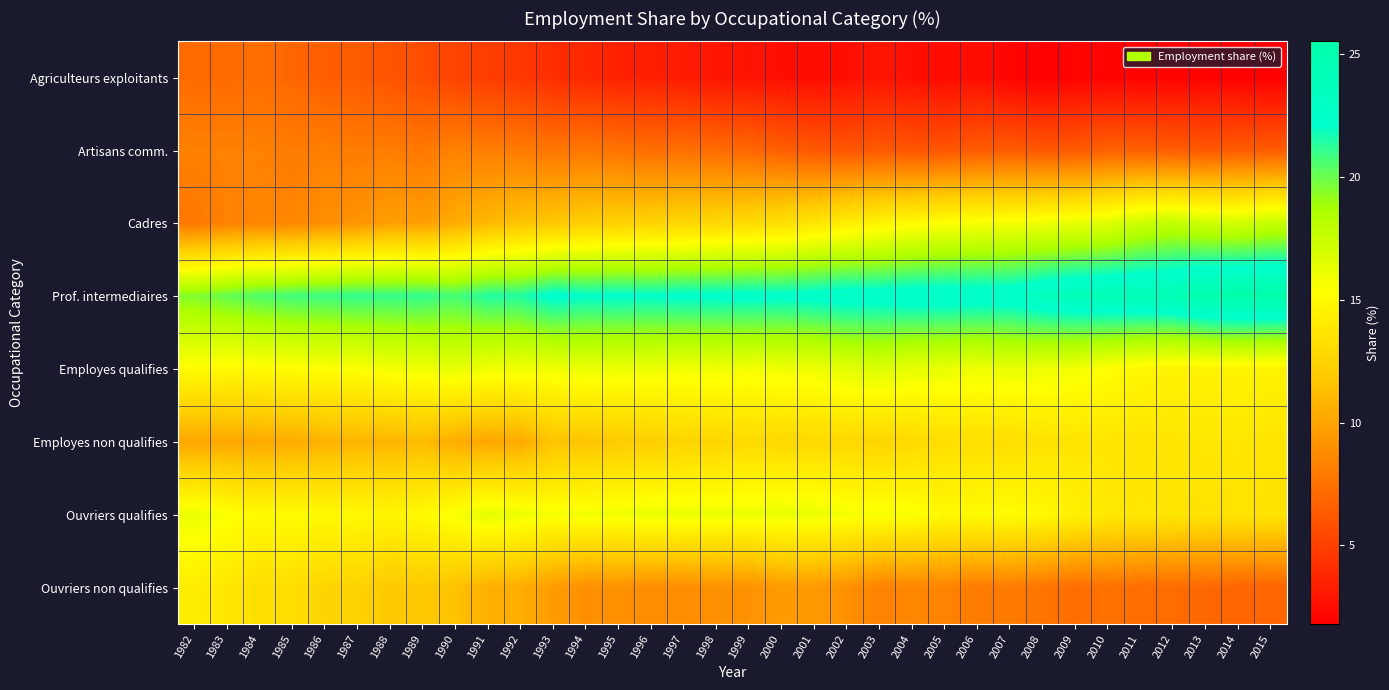

What is the spread (max minus min) of values at 2006?

20.3